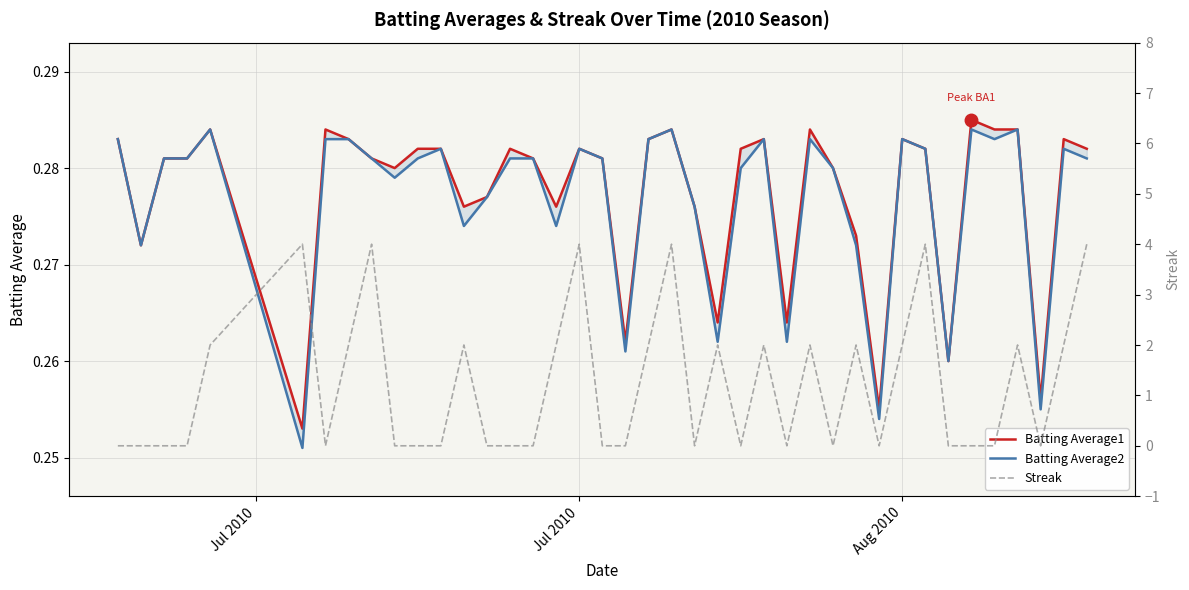

Which series has the widest spread of values?

Streak